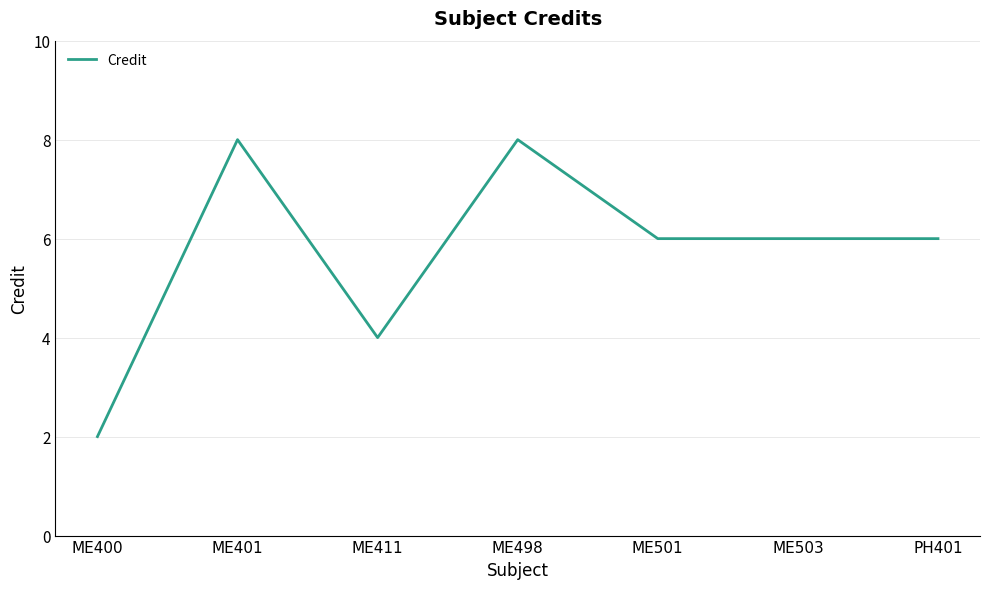

What is the difference between the maximum and second lowest values?

4